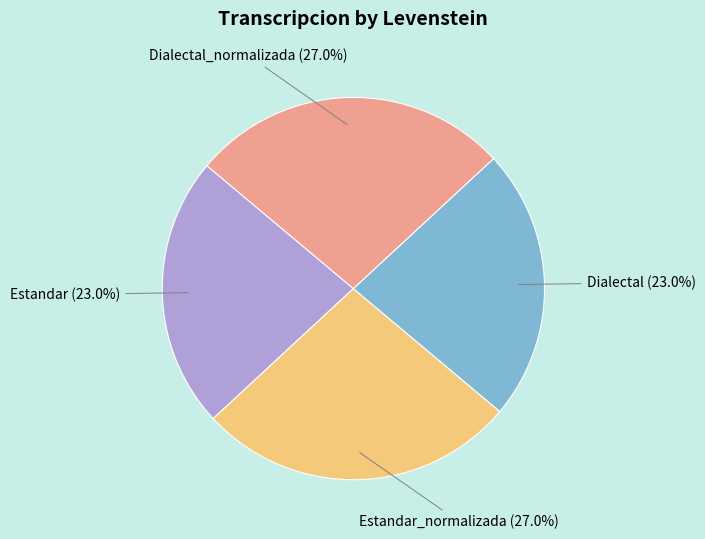

Count the number of slices in the pie.

4